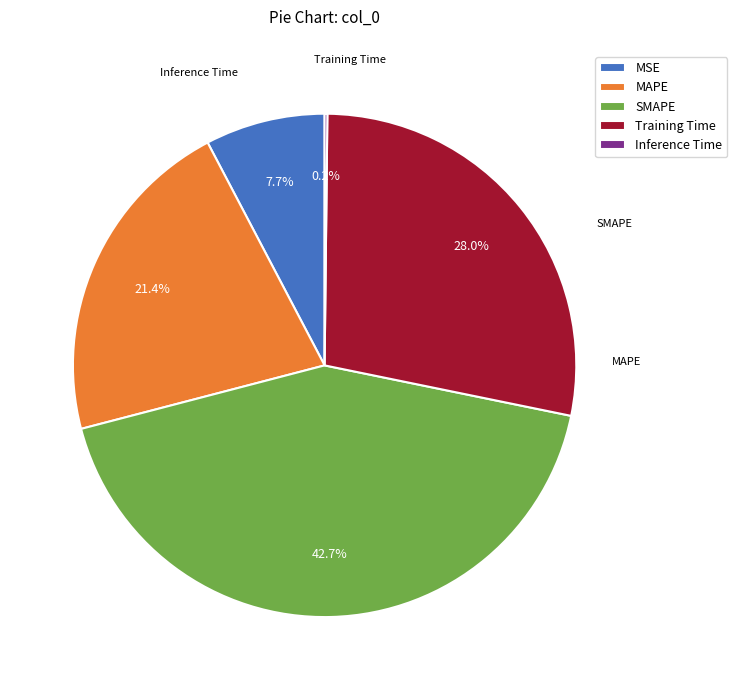

What is the ratio of the value at MAPE to the value at Training Time?

0.8